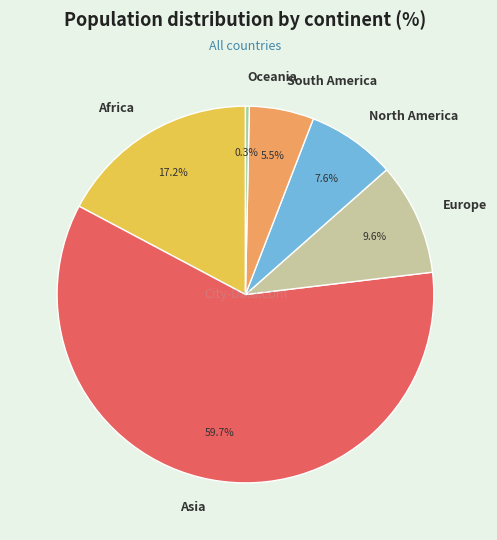

The Europe slice represents 10% of the pie. True or false?

True